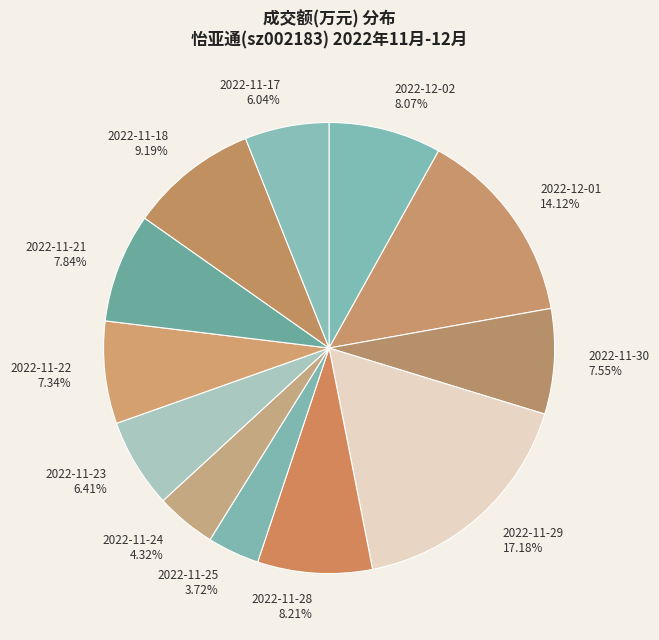

Is it true that 2022-11-23 is 6% of the pie?

True